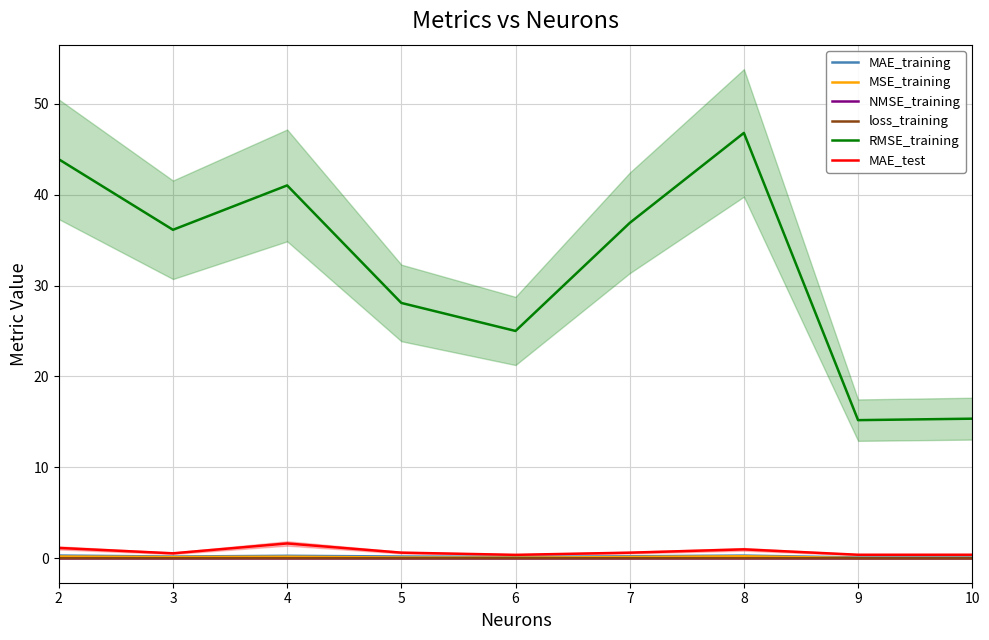

Which series changed the most between 3 and 4?

RMSE_training